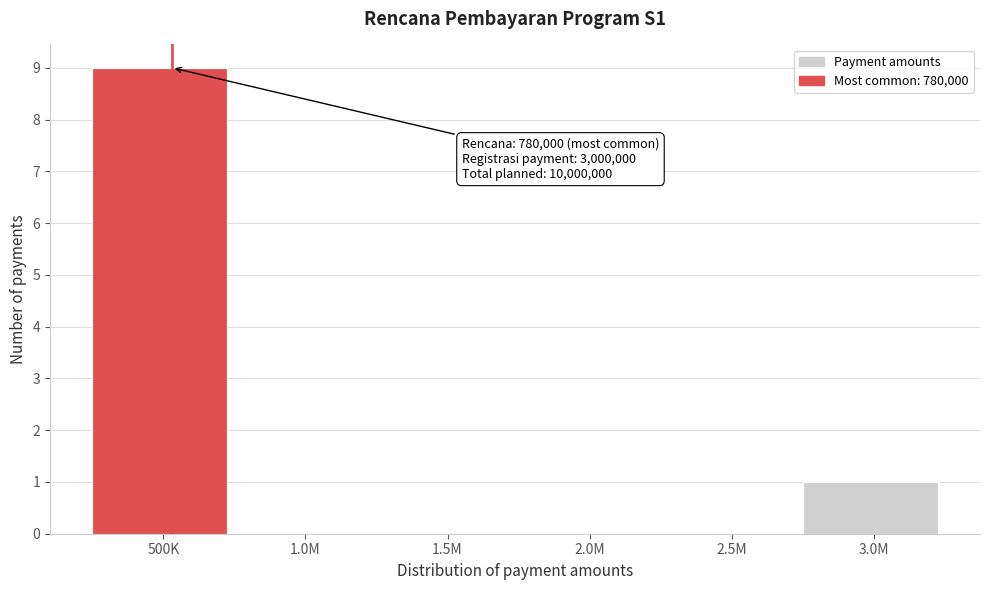

Reading right to left, what are all the values shown in this chart?

3.0M=1	2.5M=0	2.0M=0	1.5M=0	1.0M=0	500K=9